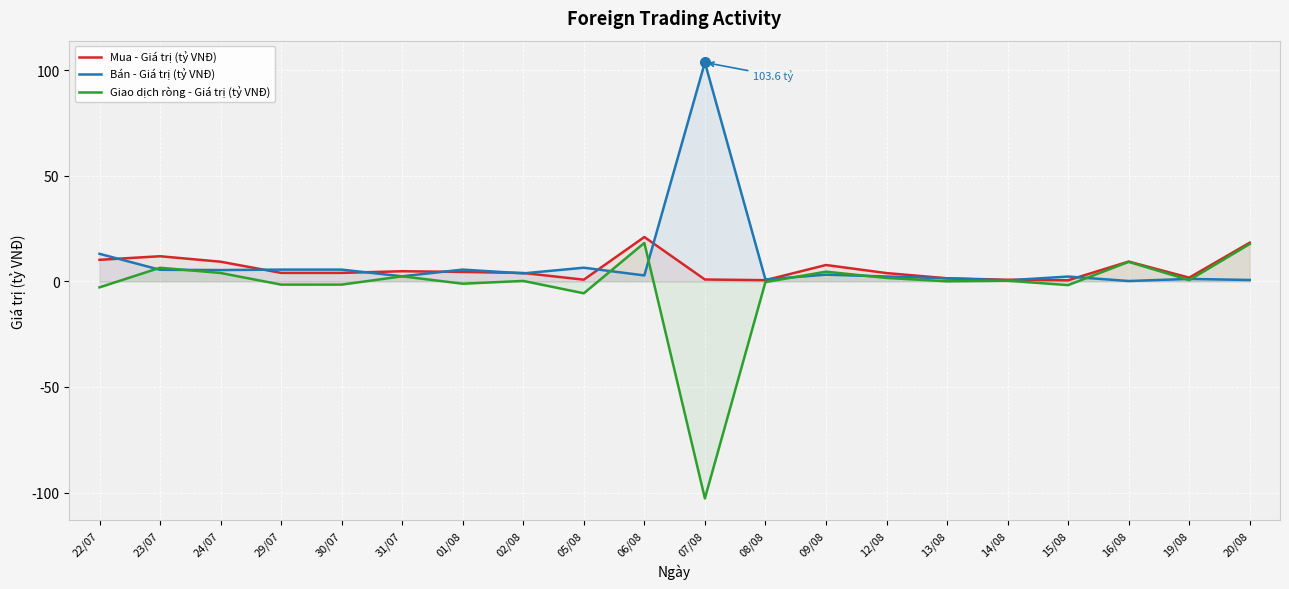

What are all the series names shown in the legend?

Mua - Giá trị (tỷ VNĐ), Bán - Giá trị (tỷ VNĐ), Giao dịch ròng - Giá trị (tỷ VNĐ)